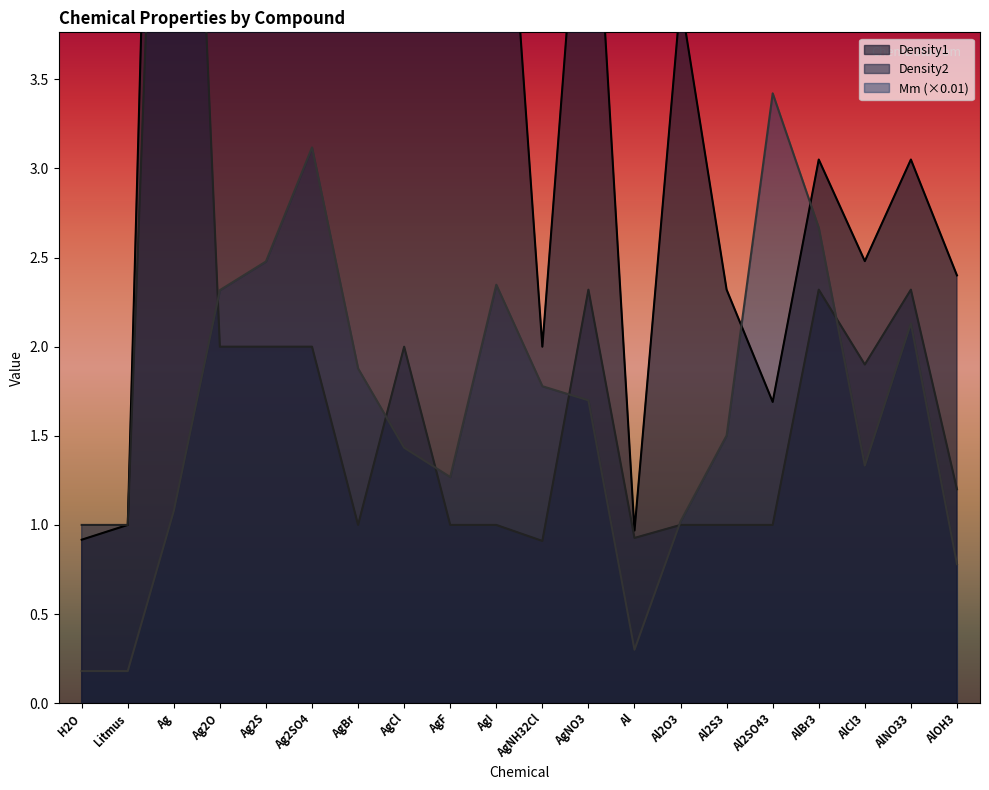

What is the sum of all Mm values?

32.9